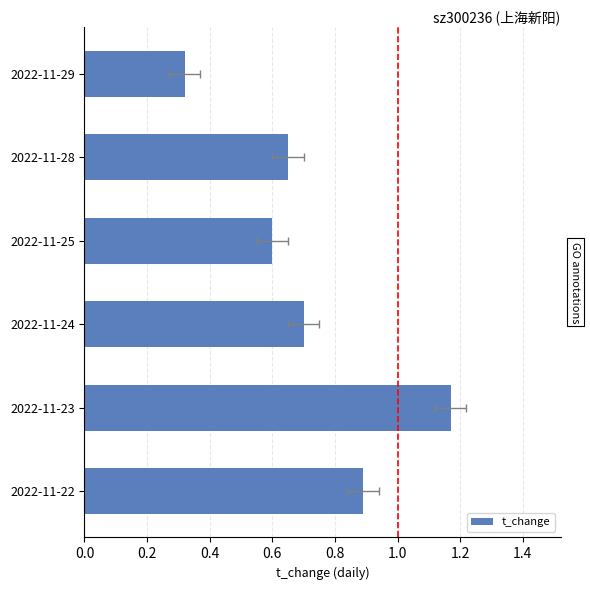

Count the number of data series in this chart.

1